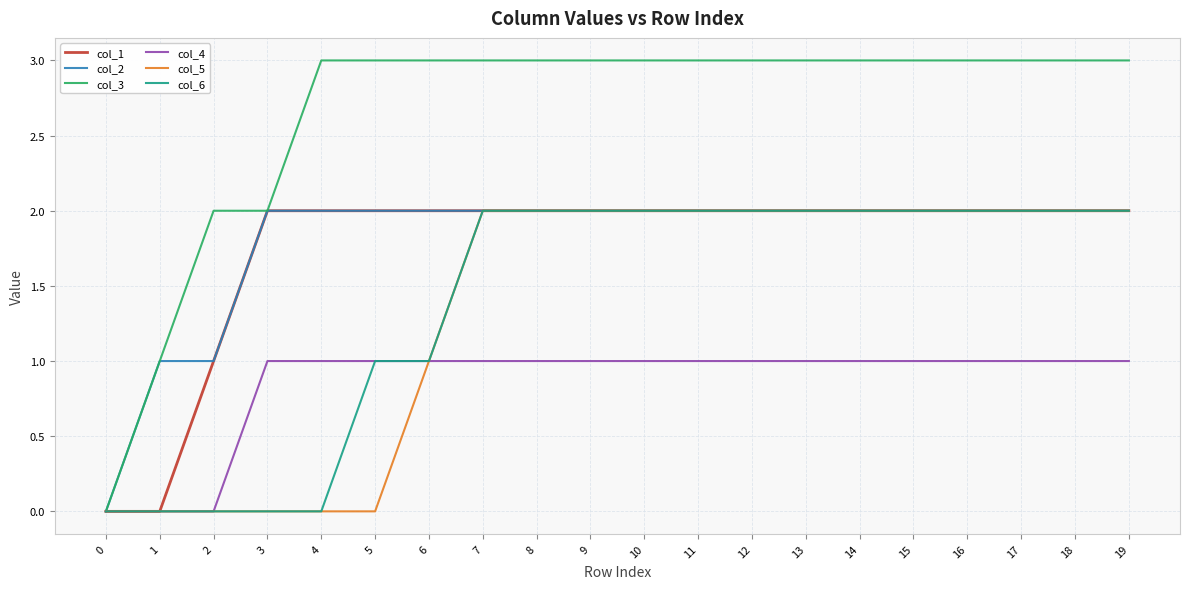

Which series has the widest spread of values?

col_3